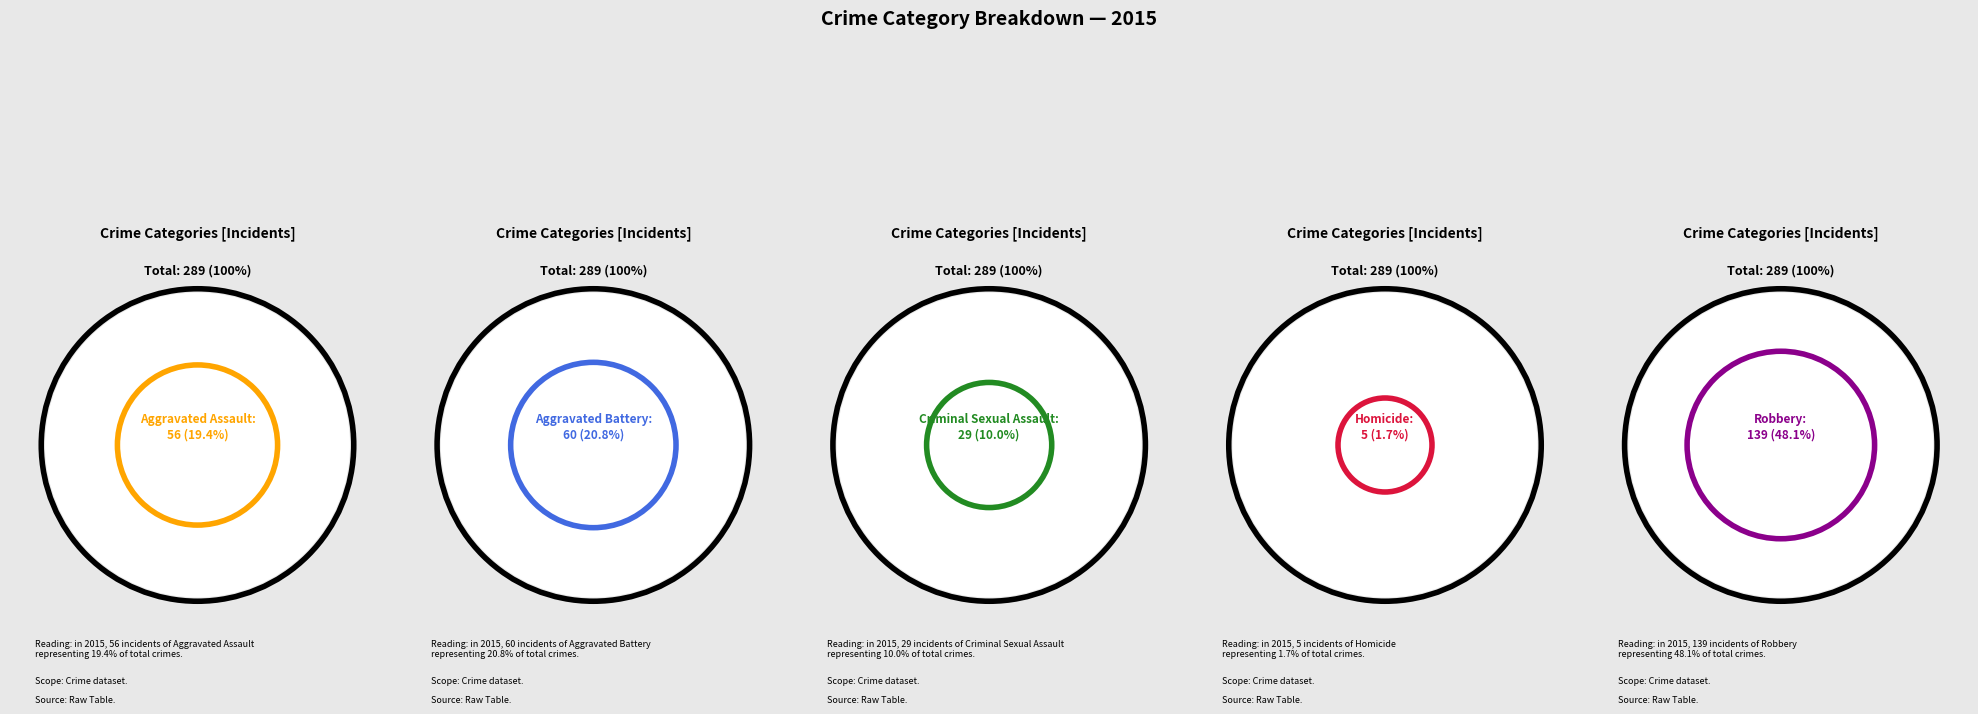

To the nearest percent, what is the combined percentage of Homicide and Criminal Sexual Assault?

12%